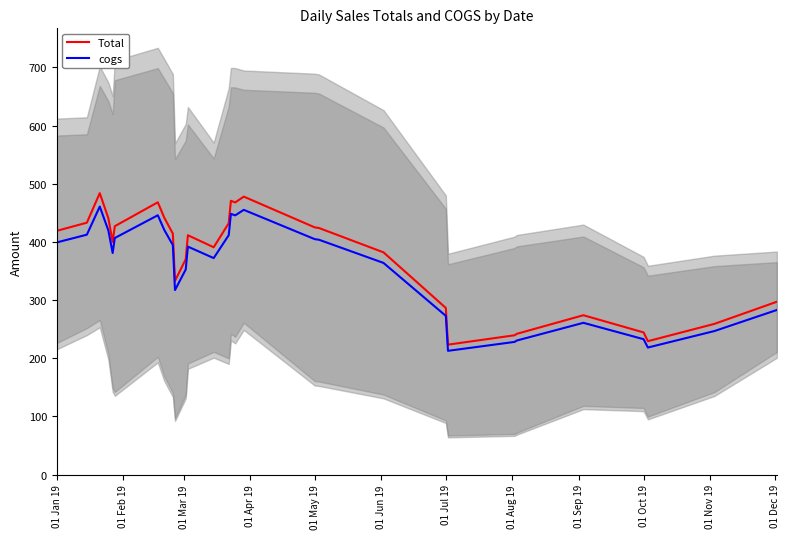

What is the minimum value for cogs?

212.7